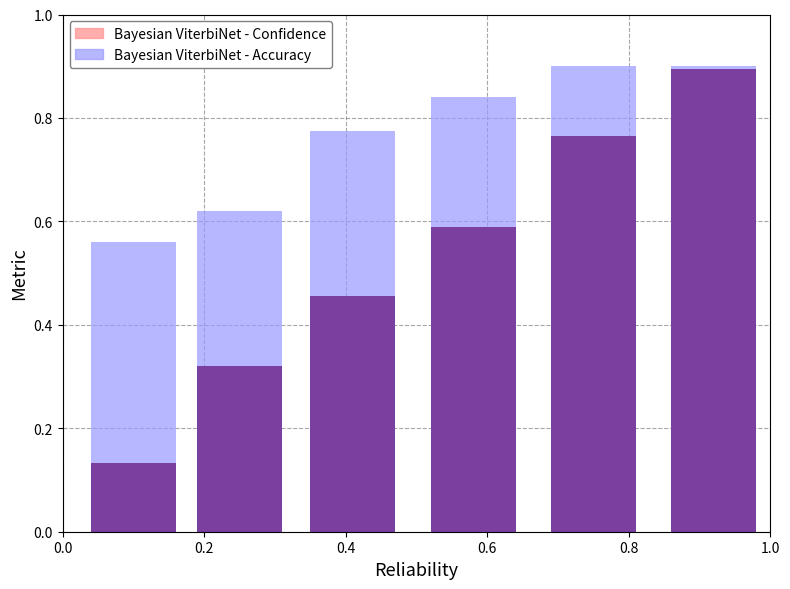

The Accuracy series shows 1.1 at 来自广东. True or false?

False